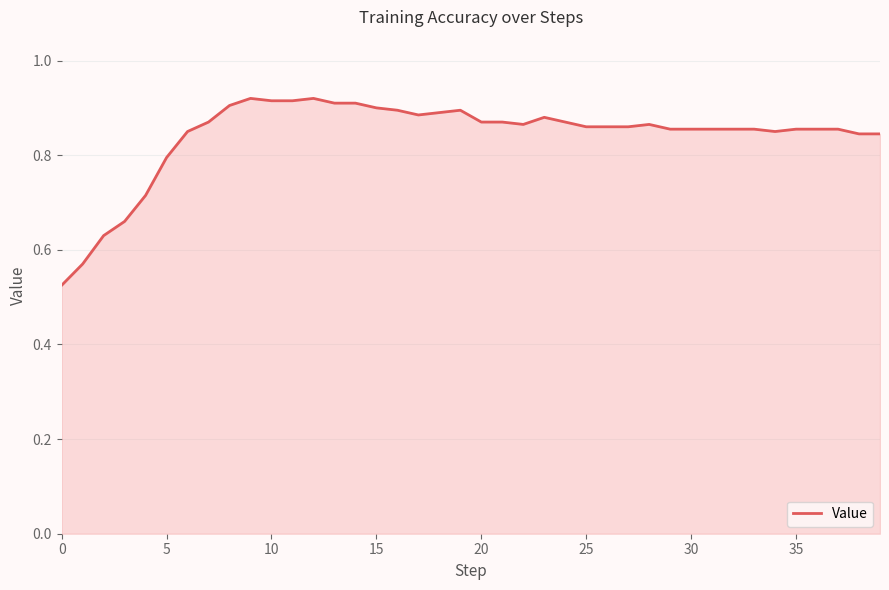

What is the difference between the maximum and minimum values?

0.4